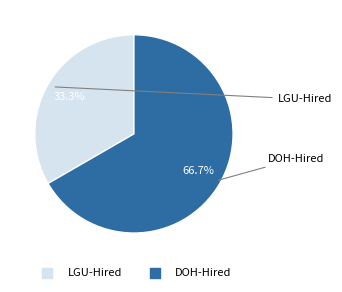

Which has a higher value, DOH-Hired or LGU-Hired?

DOH-Hired